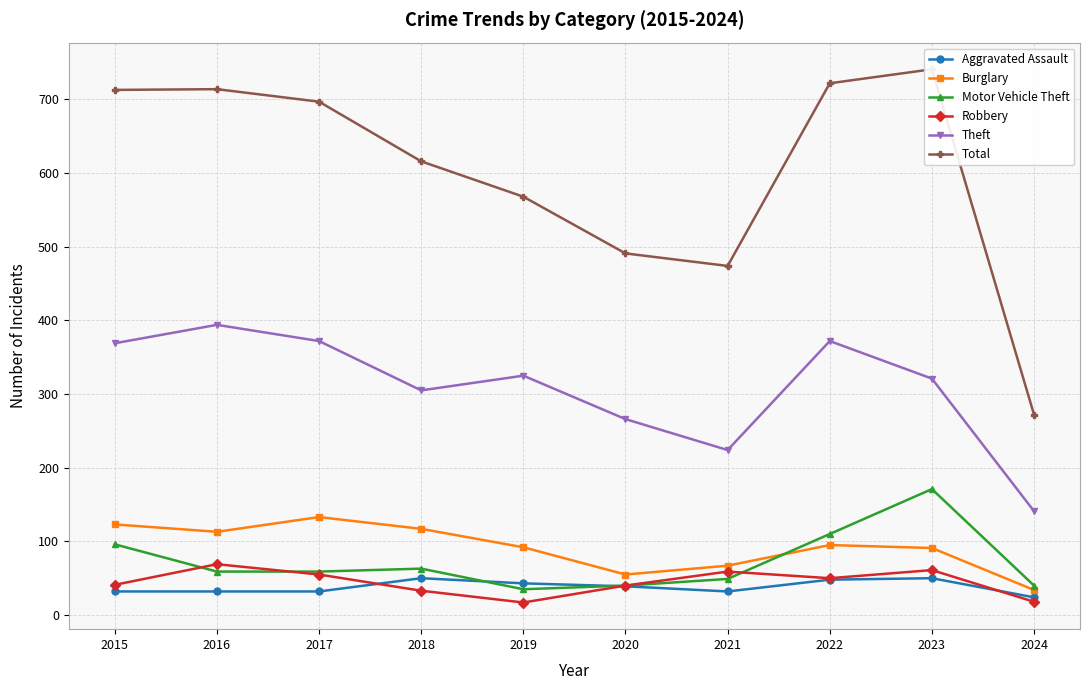

Where is the first local minimum for Total?

2021